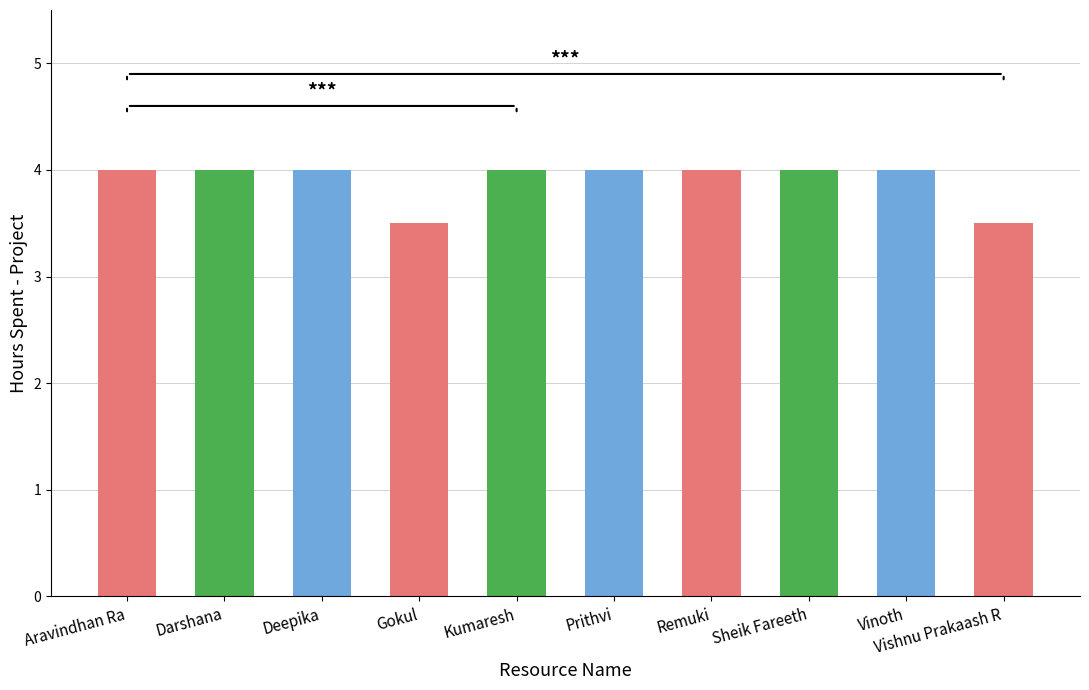

Reading left to right, transcribe all the data shown in this chart.

Aravindhan Ra=4.0	Darshana=4.0	Deepika=4.0	Gokul=3.5	Kumaresh=4.0	Prithvi=4.0	Remuki=4.0	Sheik Fareeth=4.0	Vinoth=4.0	Vishnu Prakaash R=3.5